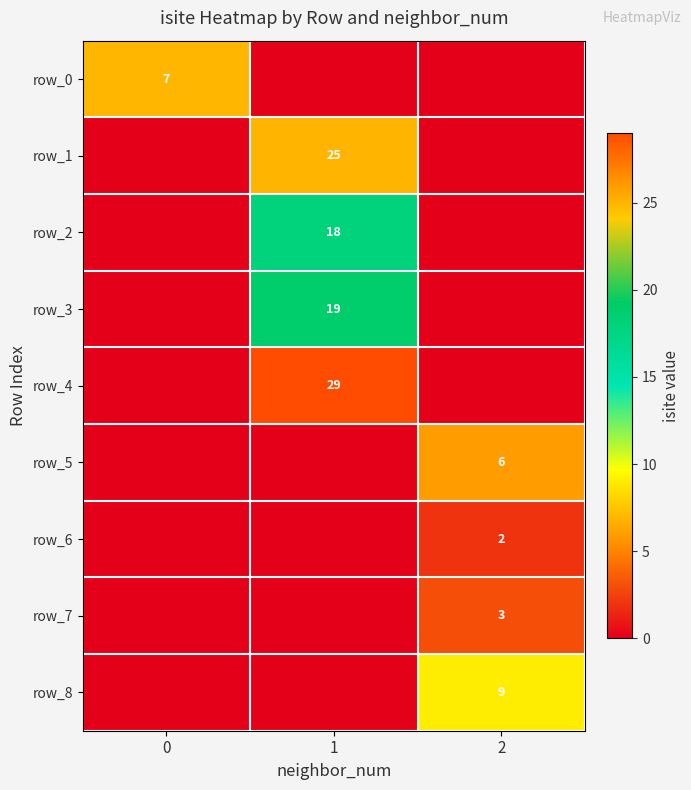

Rank the categories by row_1 value from highest to lowest.

1, 0, 2